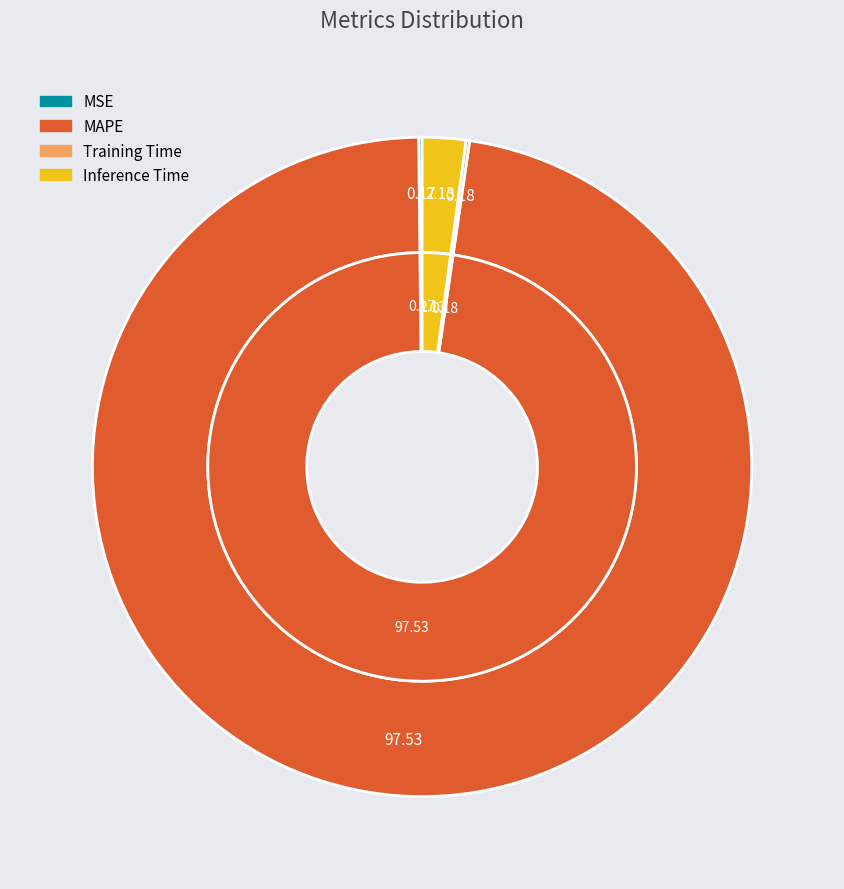

What is the smallest slice in the pie chart?

MSE